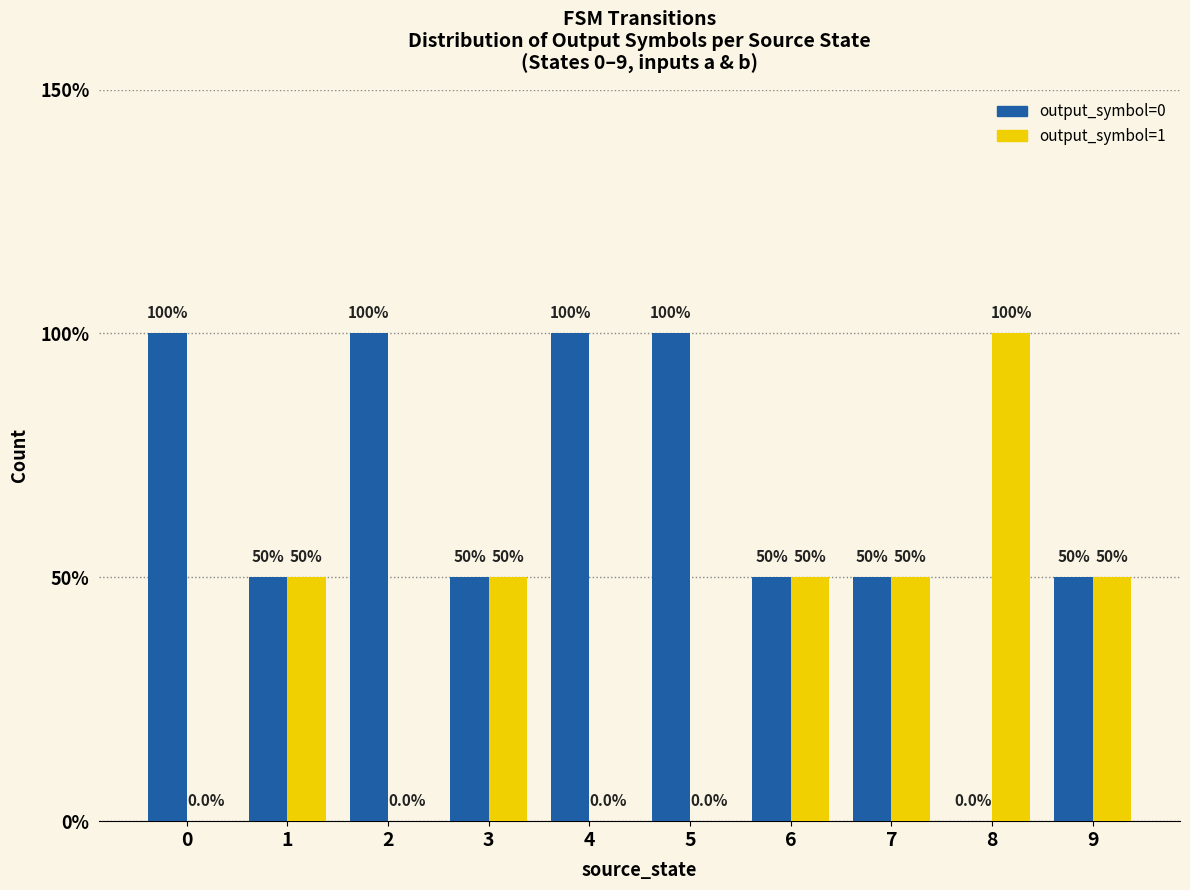

Does the chart contain stacked bars?

No